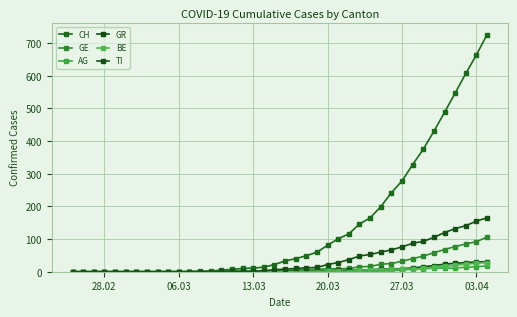

How many distinct data groups are displayed?

6